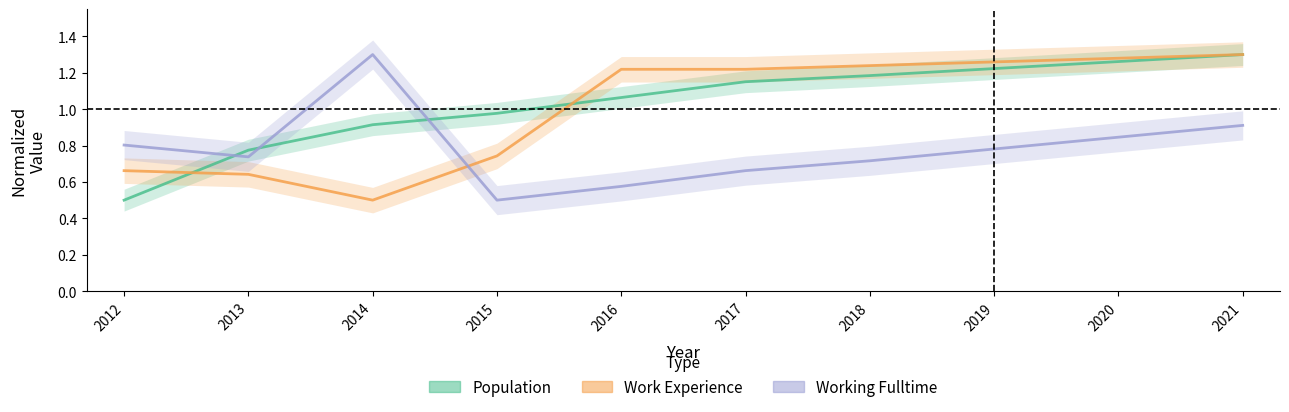

What is the total value across all series at 2017?

3.0